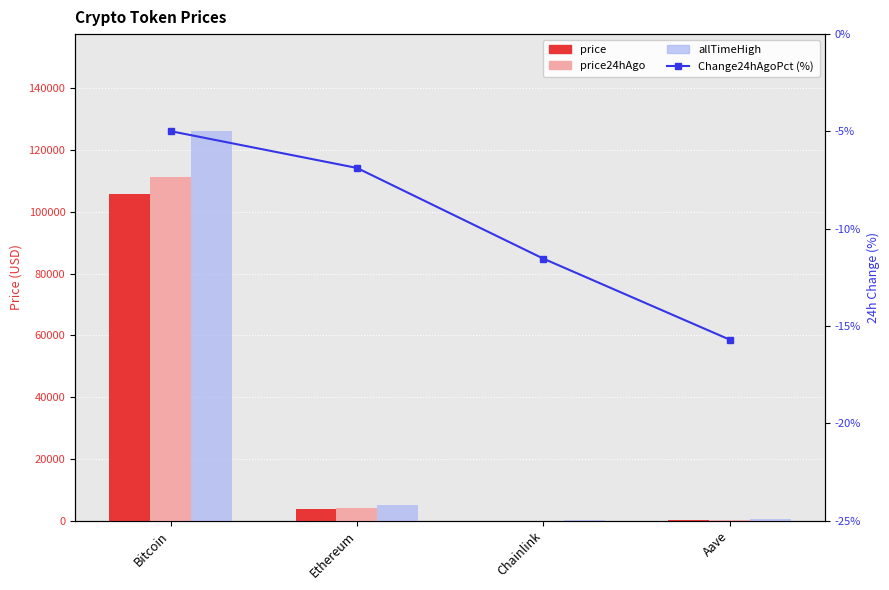

What is the label of the 2nd bar from the right?

Chainlink